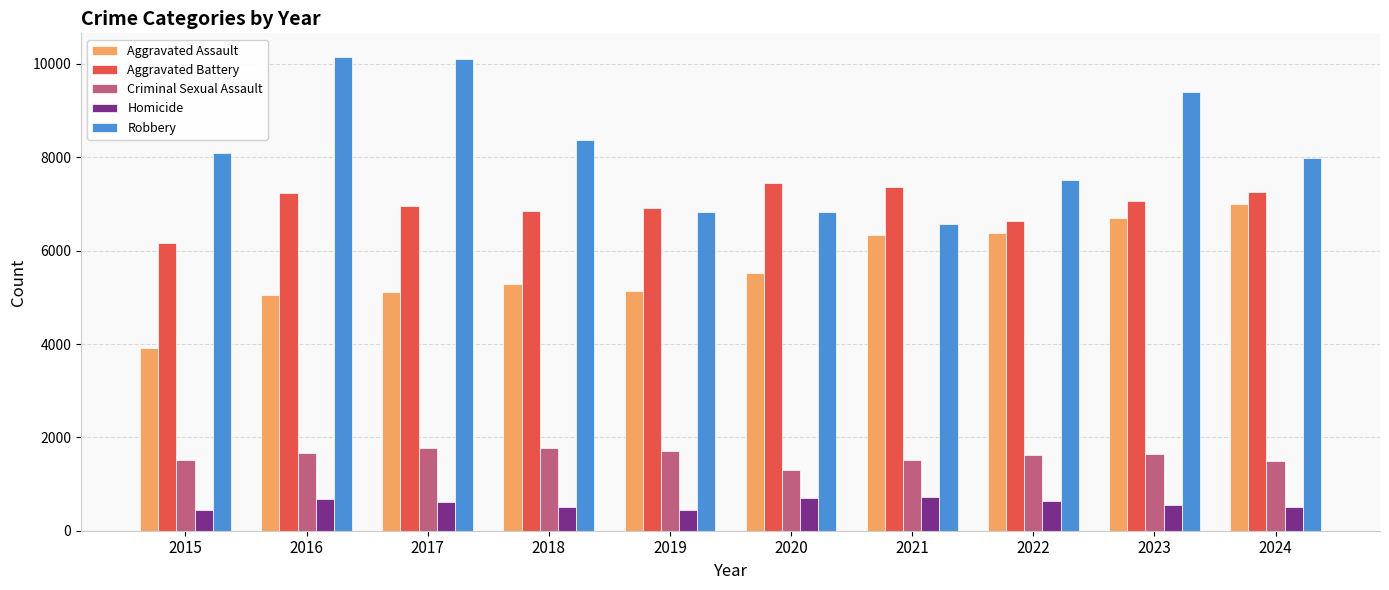

Which series has the widest spread of values?

Robbery